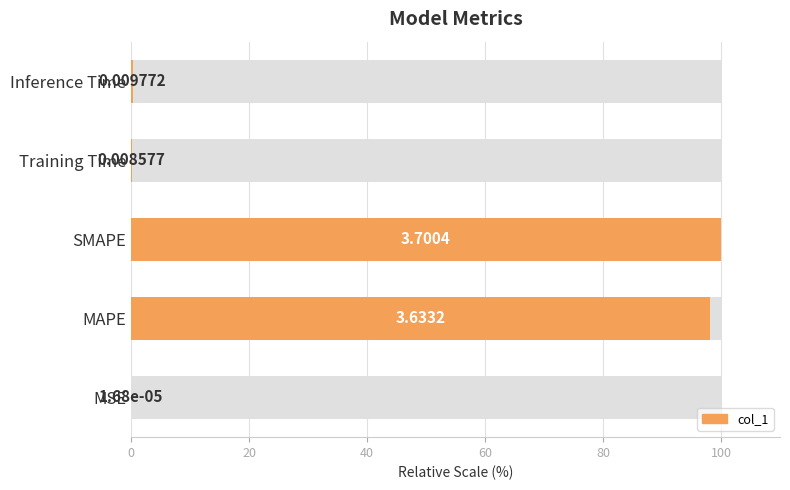

The chart shows a value of 130.3 at MAPE. True or false?

False